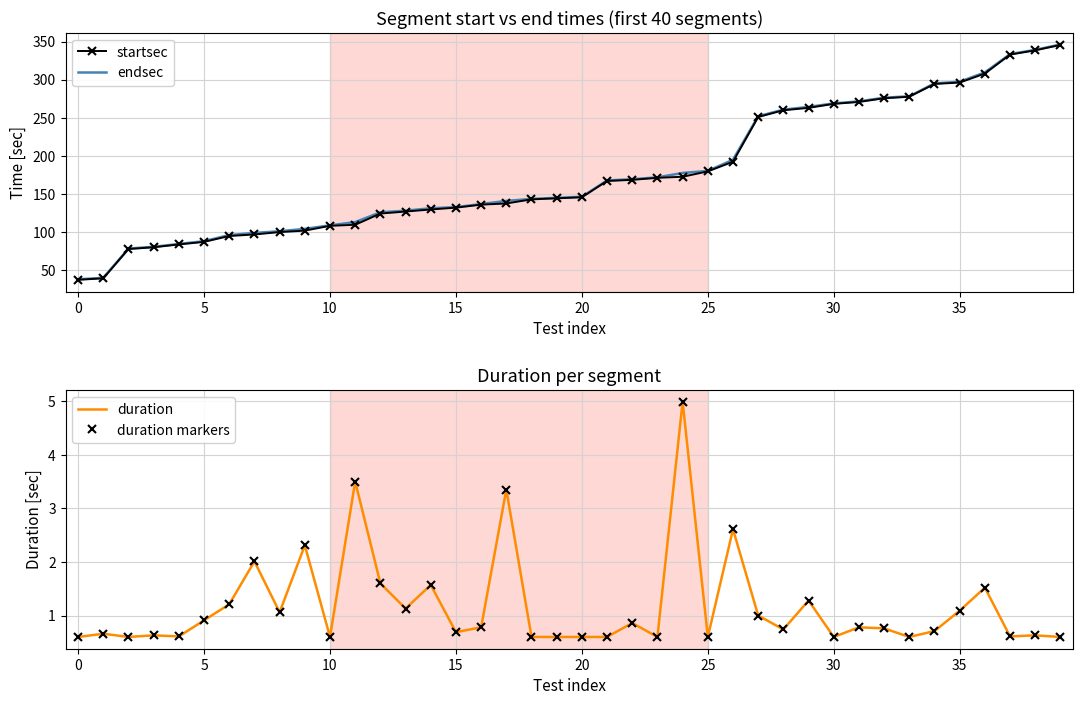

What is the smallest value displayed?

0.6